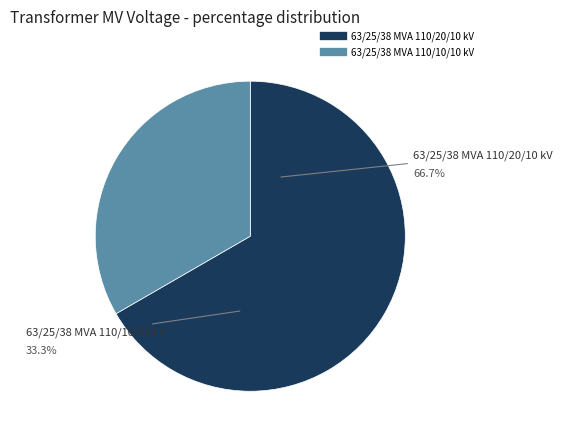

Which slice represents more than half of the pie?

63/25/38 MVA 110/20/10 kV